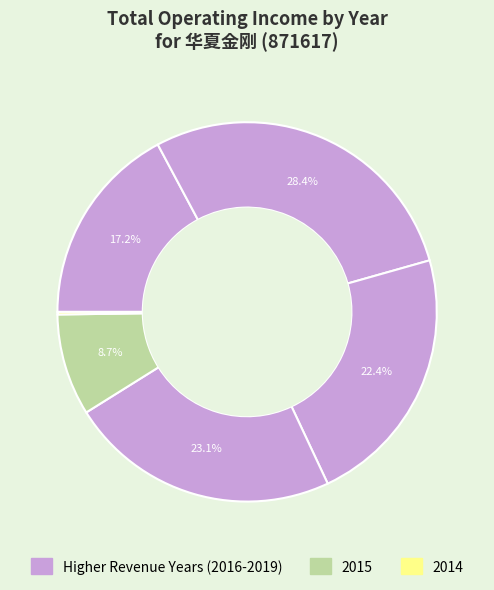

Which category has the smallest portion of the pie?

2014